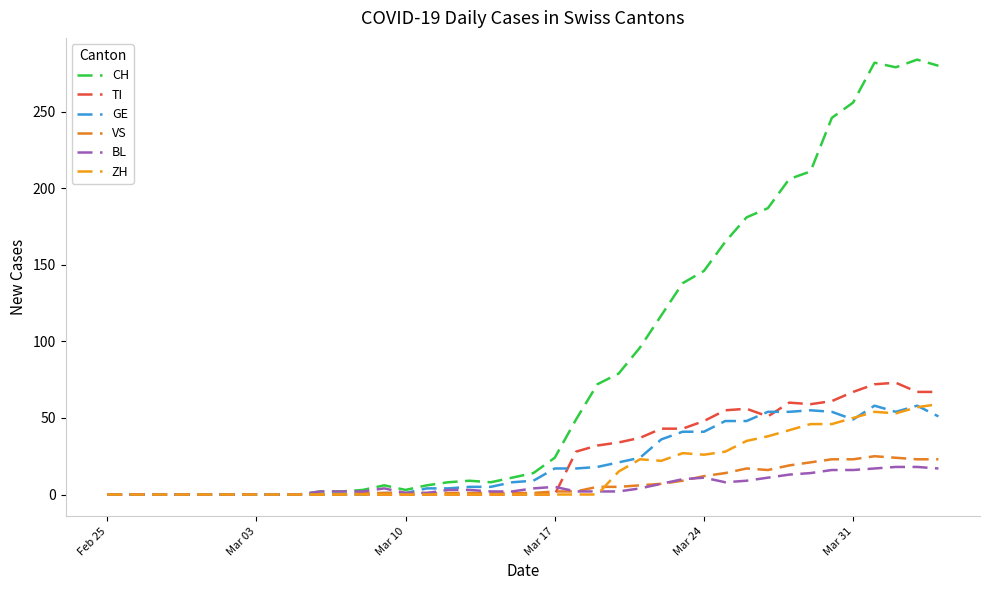

Does the chart have visible grid lines?

No